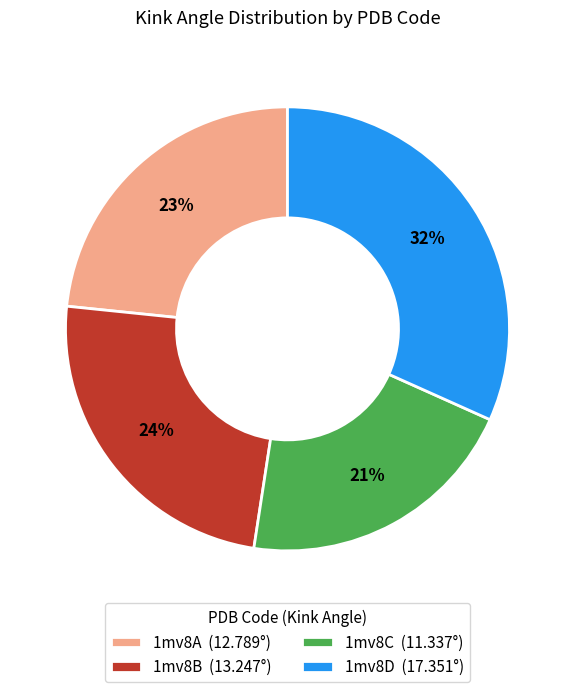

Which category has the biggest portion of the pie?

1mv8D